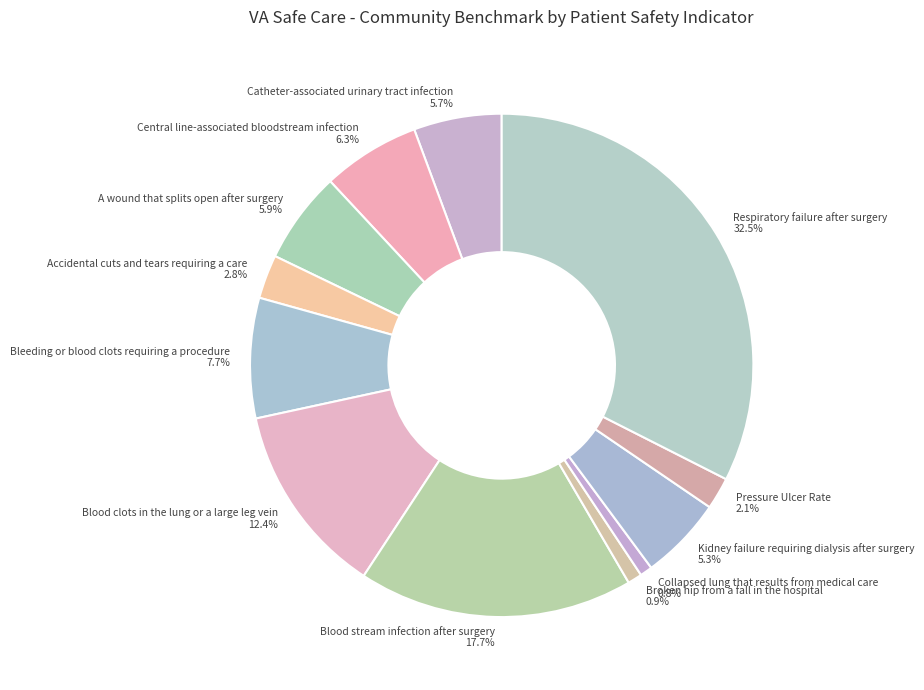

Does any single category account for the majority?

No